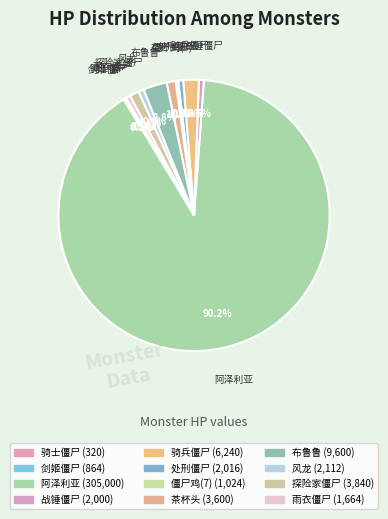

True or false: 剑姬僵尸 accounts for 0% of the total.

True